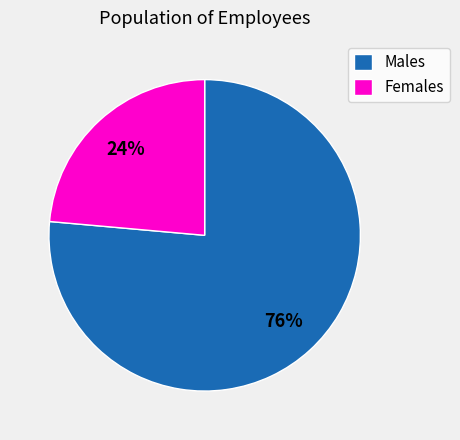

The Females slice represents 32% of the pie. True or false?

False